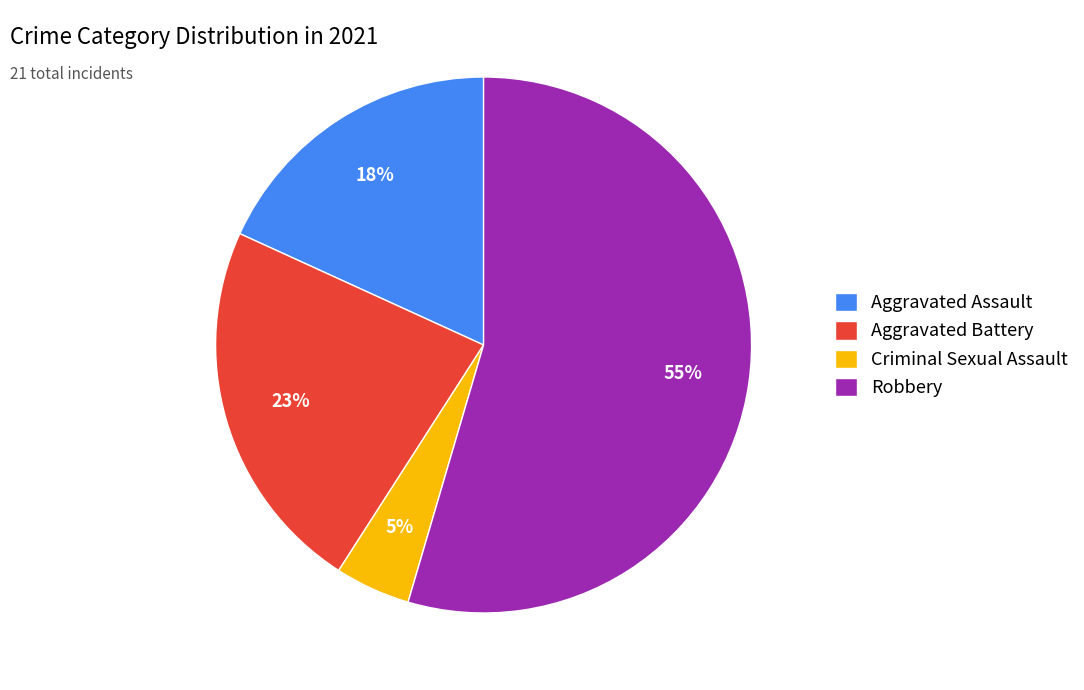

Is there any slice that represents more than half of the pie?

Yes